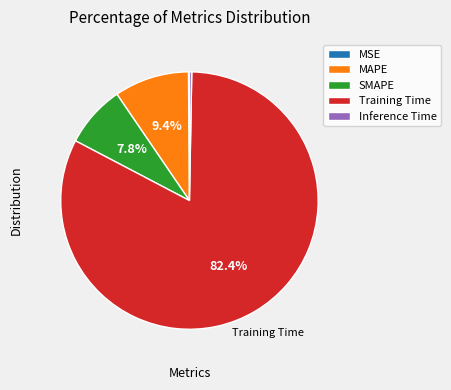

Does Training Time account for over 50% of the chart?

Yes